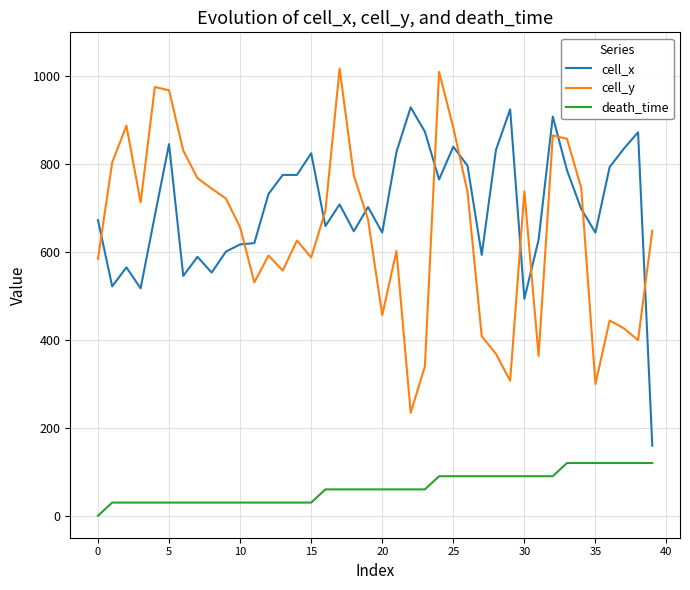

Which series has the largest total across all categories?

cell_x